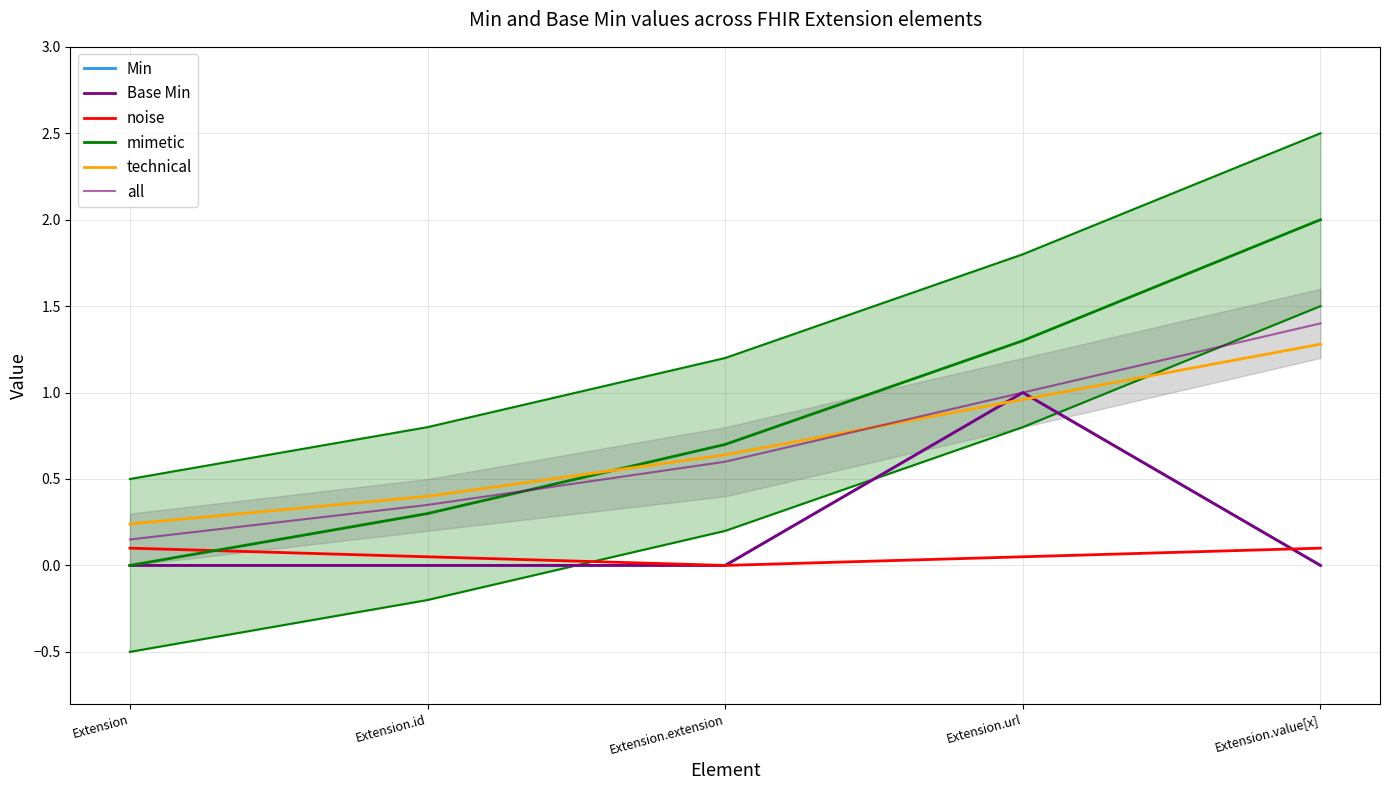

True or false: all has more than 0 interior local peaks.

False